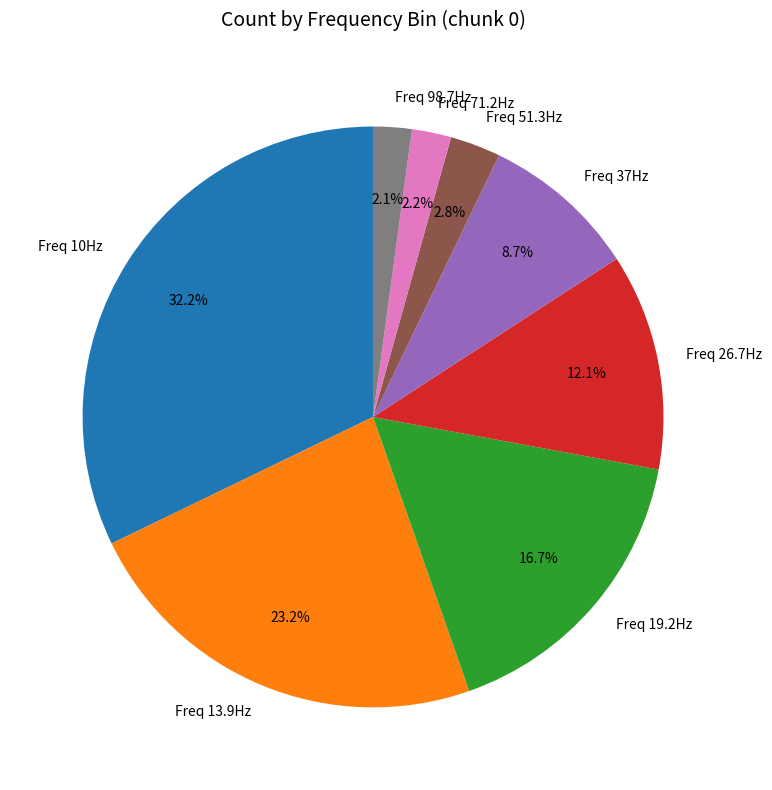

What portion of the pie excludes Freq 71.2Hz?

97.8%